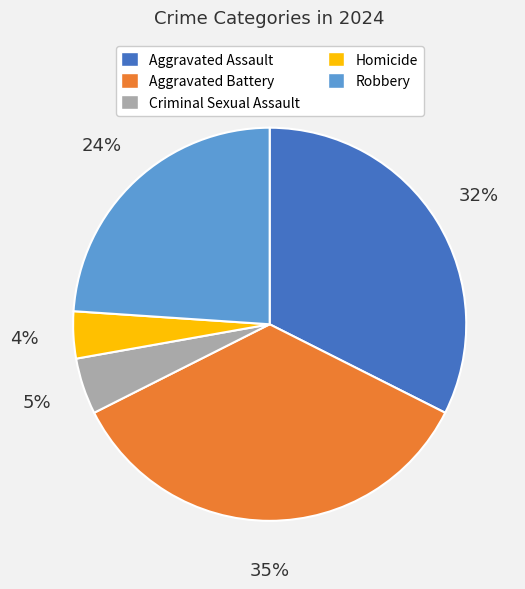

Does Aggravated Assault represent more than half of the total?

No